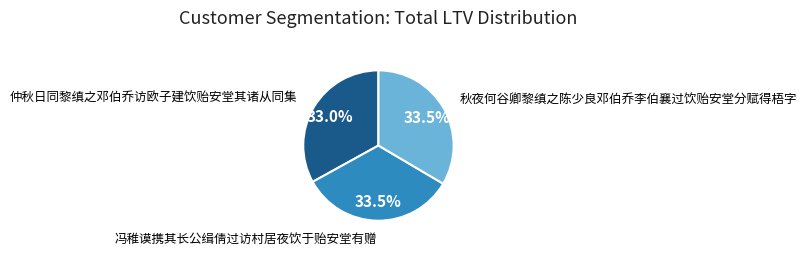

Is there any slice that represents more than half of the pie?

No